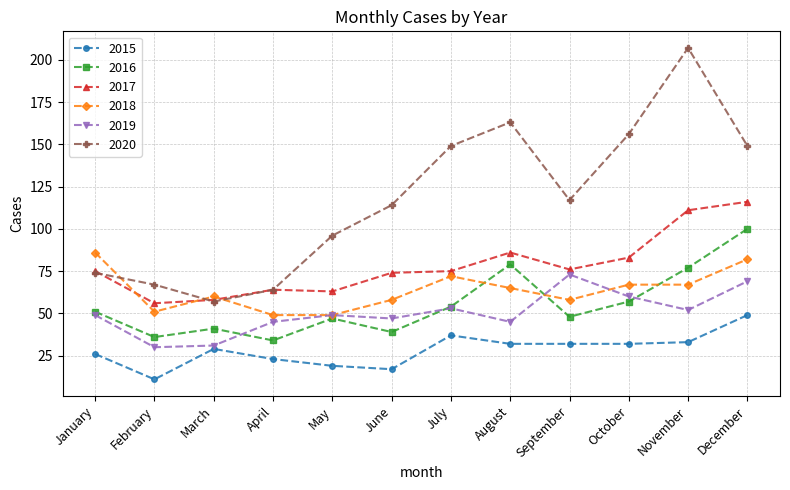

At December, list the series in order from smallest to largest.

2015, 2019, 2018, 2016, 2017, 2020